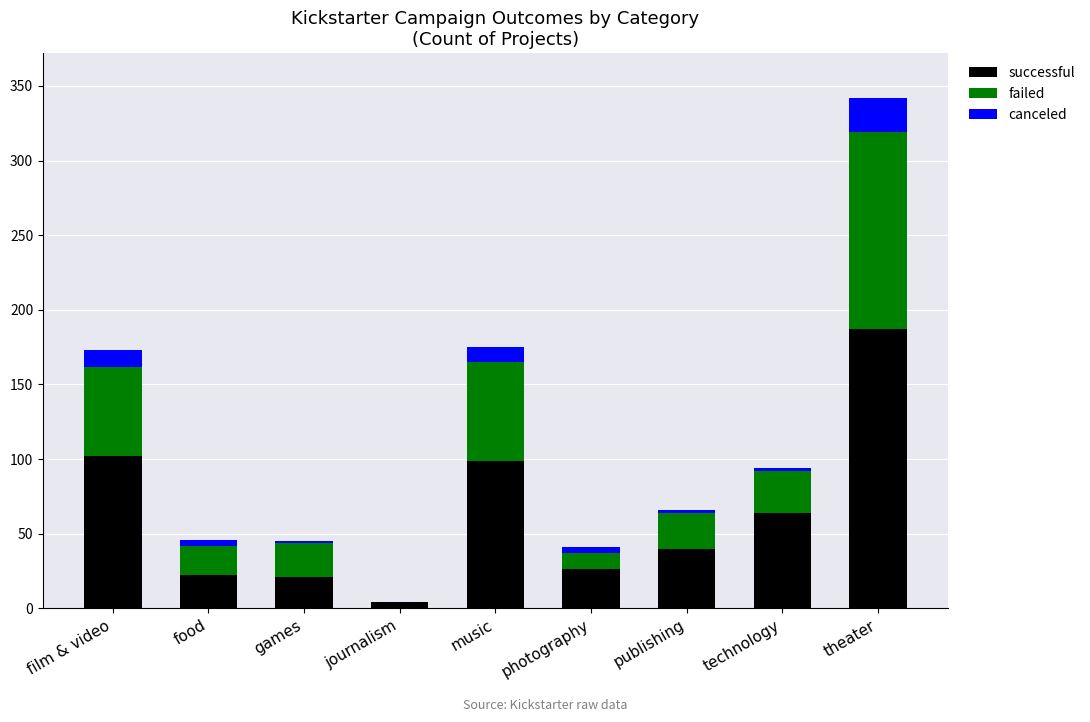

Is it true that successful equals 134 at music?

False